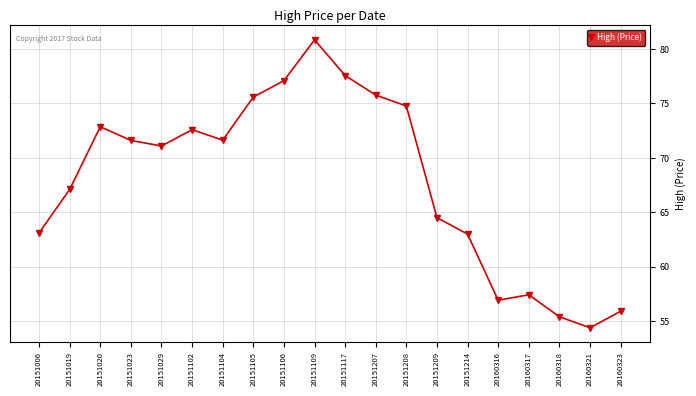

What value does the data have at 20151208?

74.8